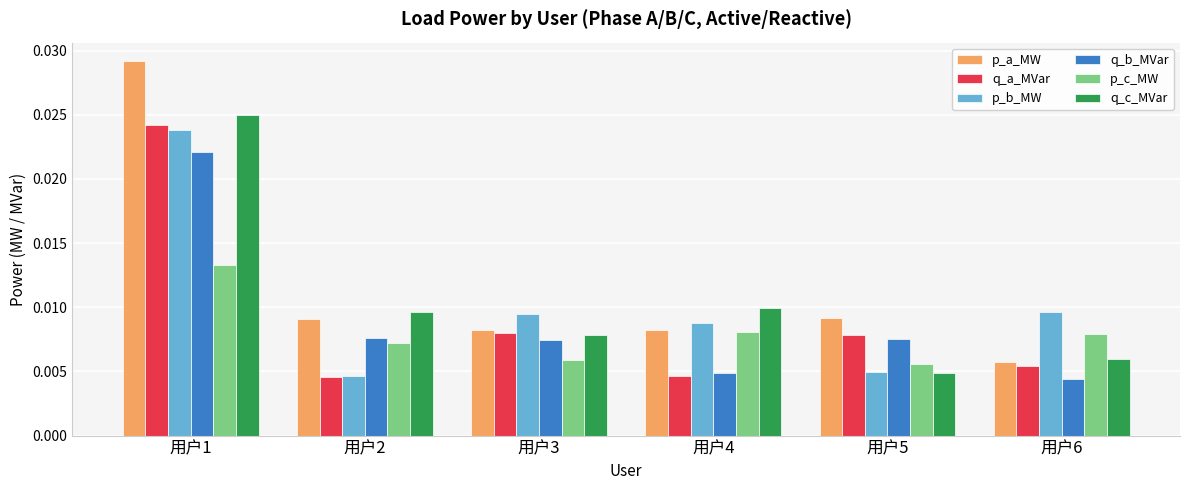

What is the total value across all series at 用户1?

0.1